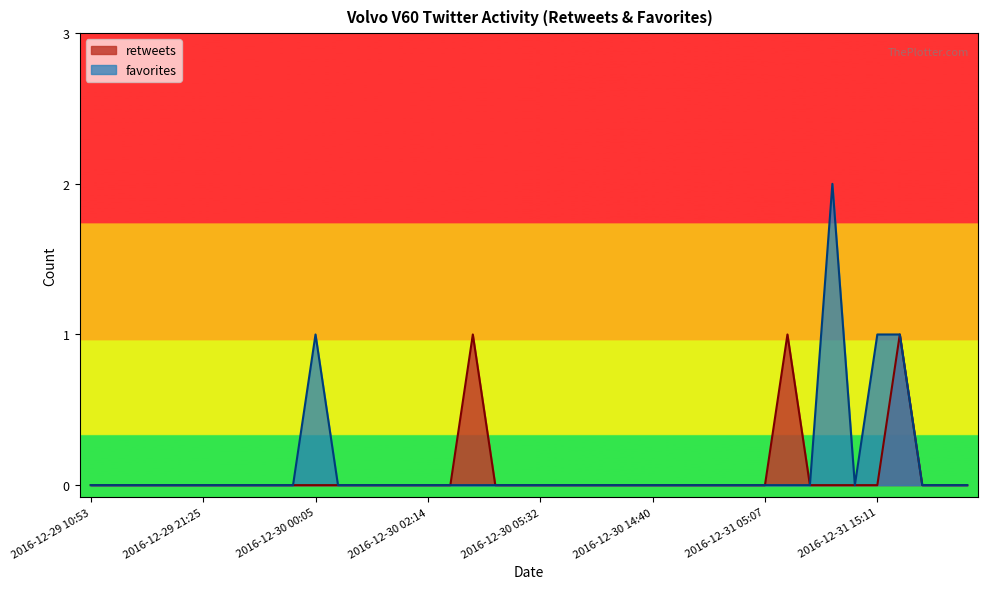

Count the number of categories in the chart.

40